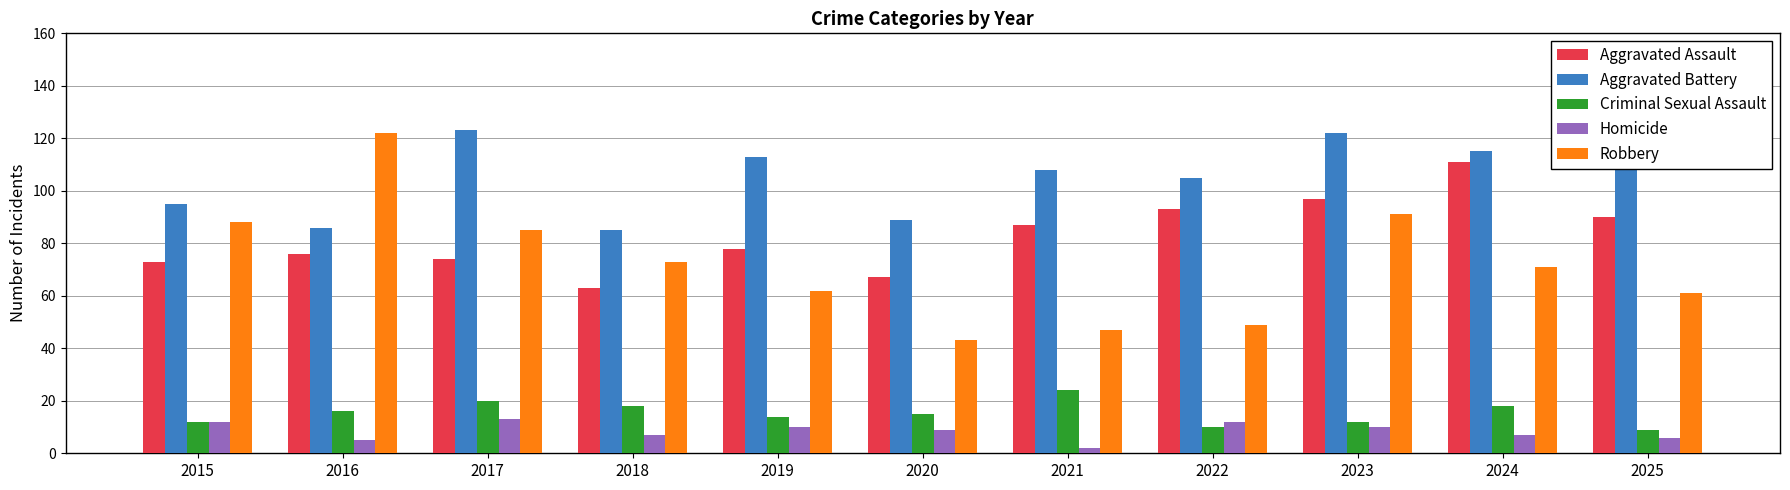

What is the maximum value shown in the chart?

123